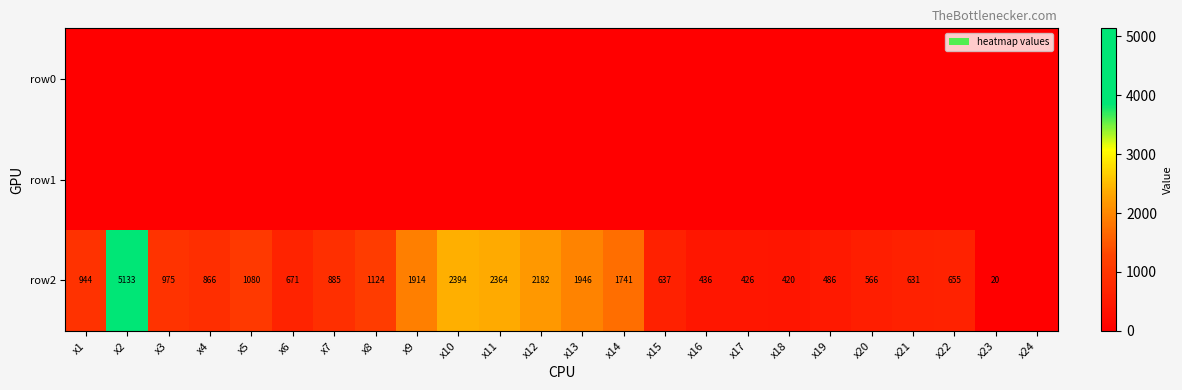

True or false: row2 has a value of 1741 at x14.

True